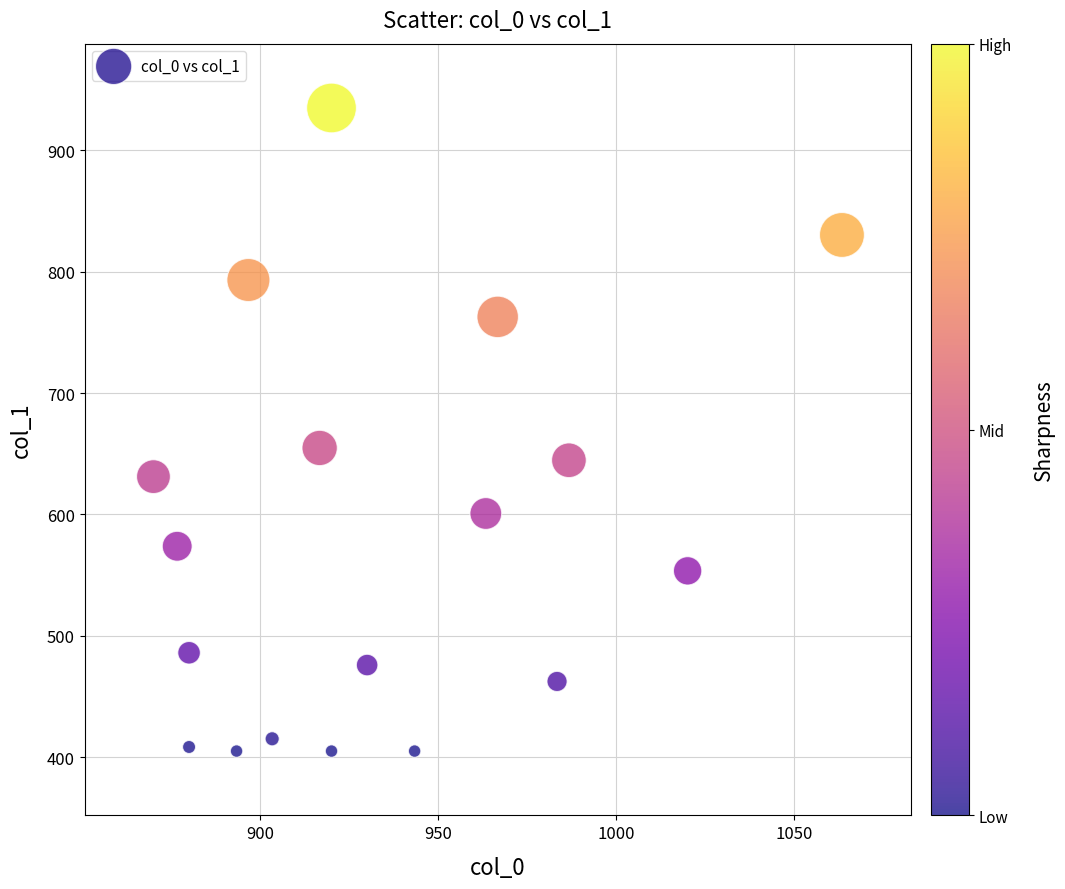

What Y value in the scatter plot is closest to 669?

654.8